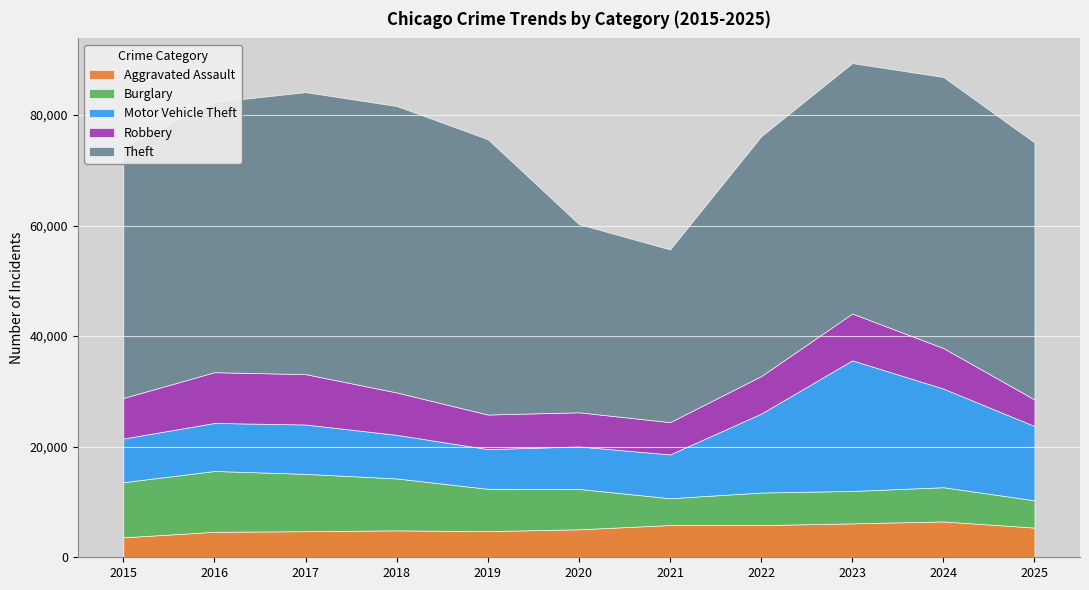

What is the spread (max minus min) of values at 2015?

41837